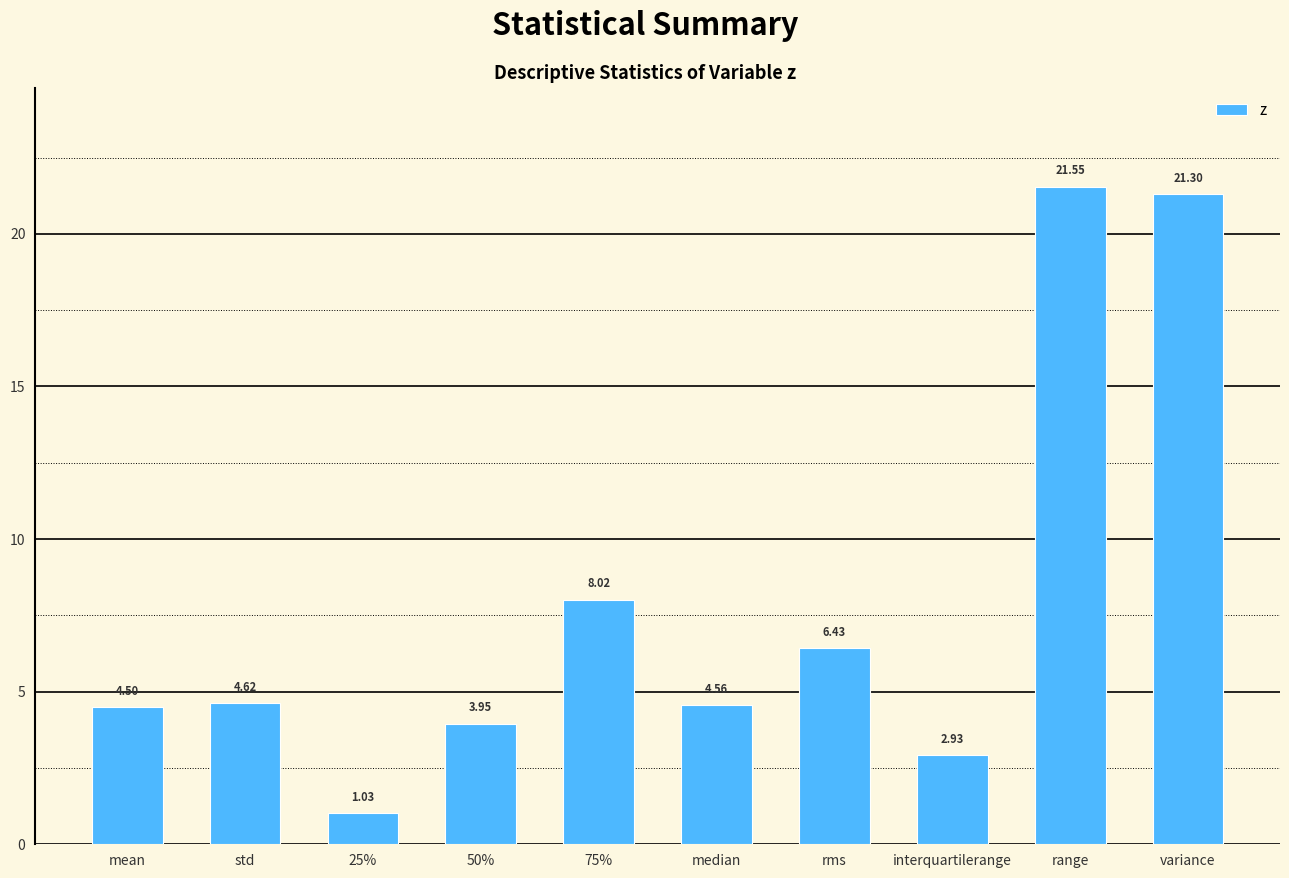

Rank the categories by value from highest to lowest.

range, variance, 75%, rms, std, median, mean, 50%, interquartilerange, 25%